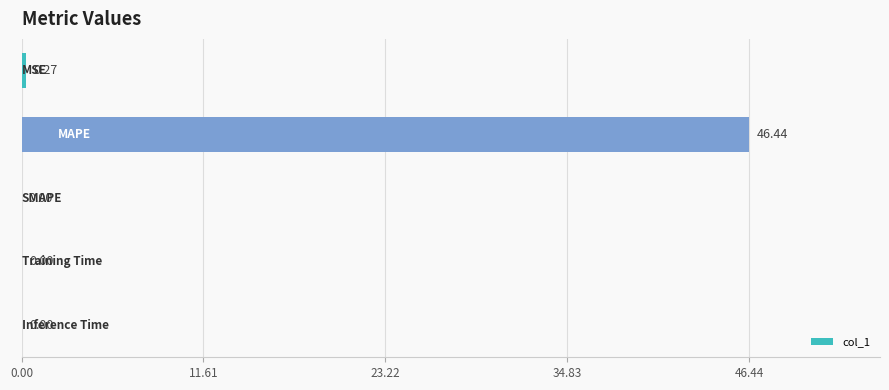

What is the sum of all values?

46.7